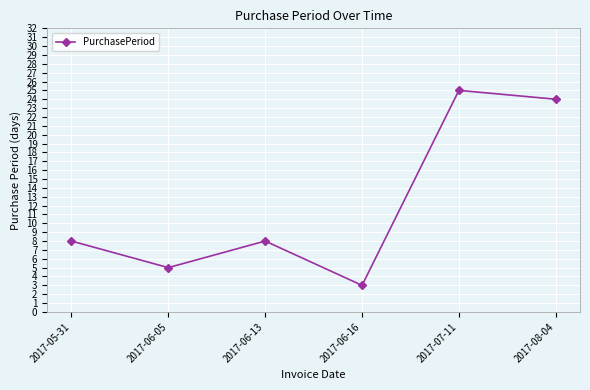

Read the value at 2017-06-13.

8